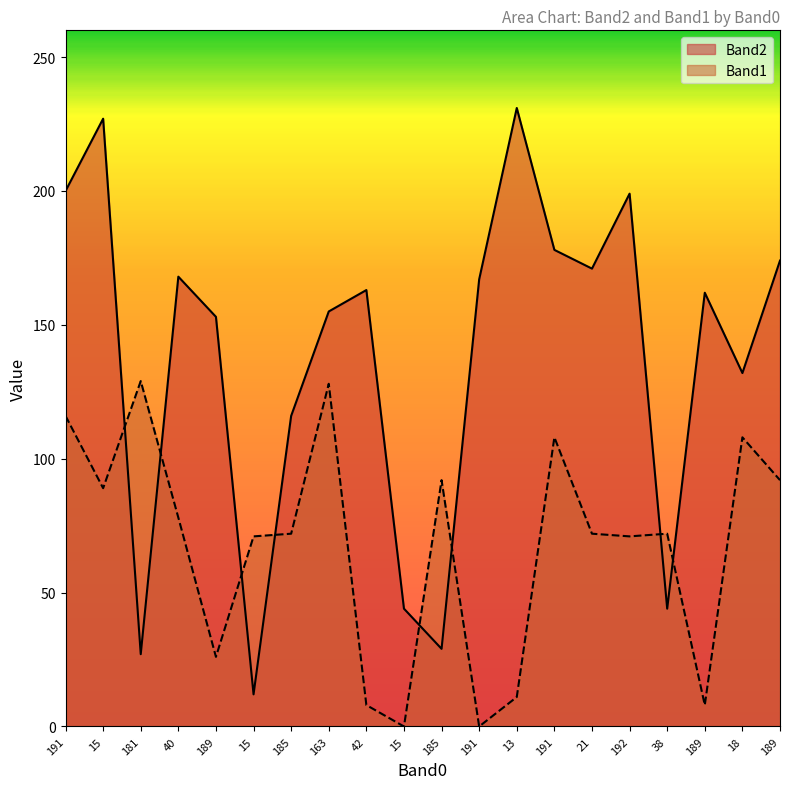

How many intersections are there between Band1 and Band2?

8